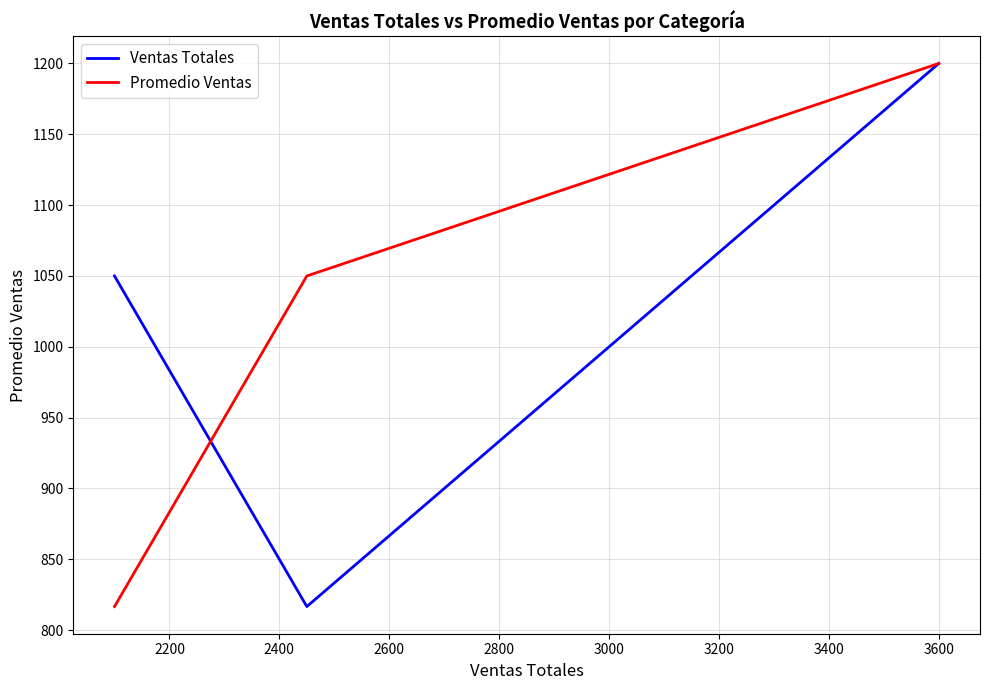

What is the minimum value shown in the chart?

816.7